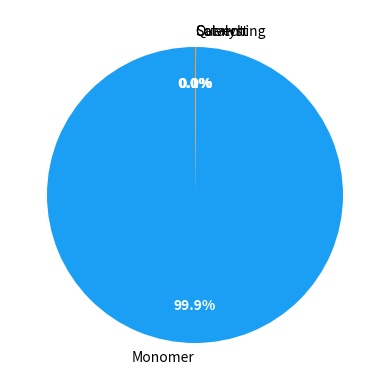

How much of the chart is everything except Monomer?

0.1%